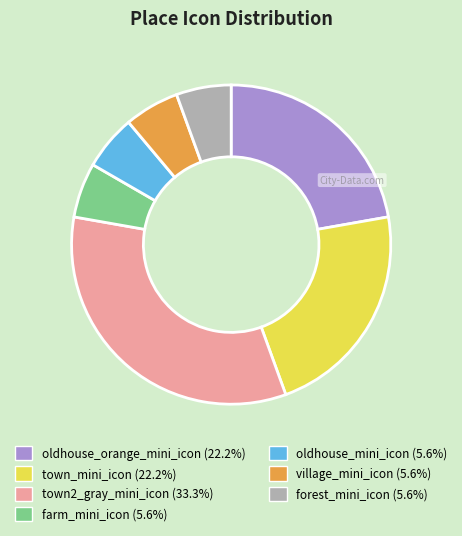

True or false: oldhouse_orange_mini_icon accounts for 32% of the total.

False